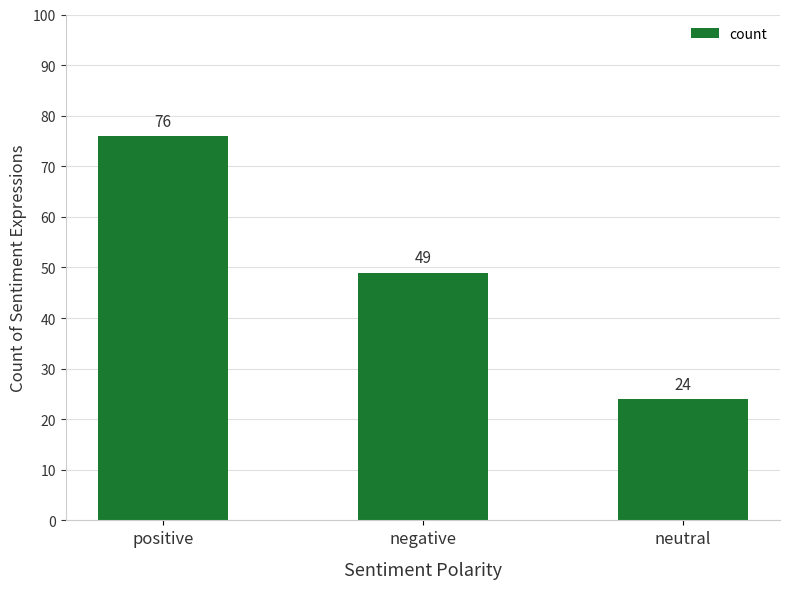

What is the approximate value at positive?

76